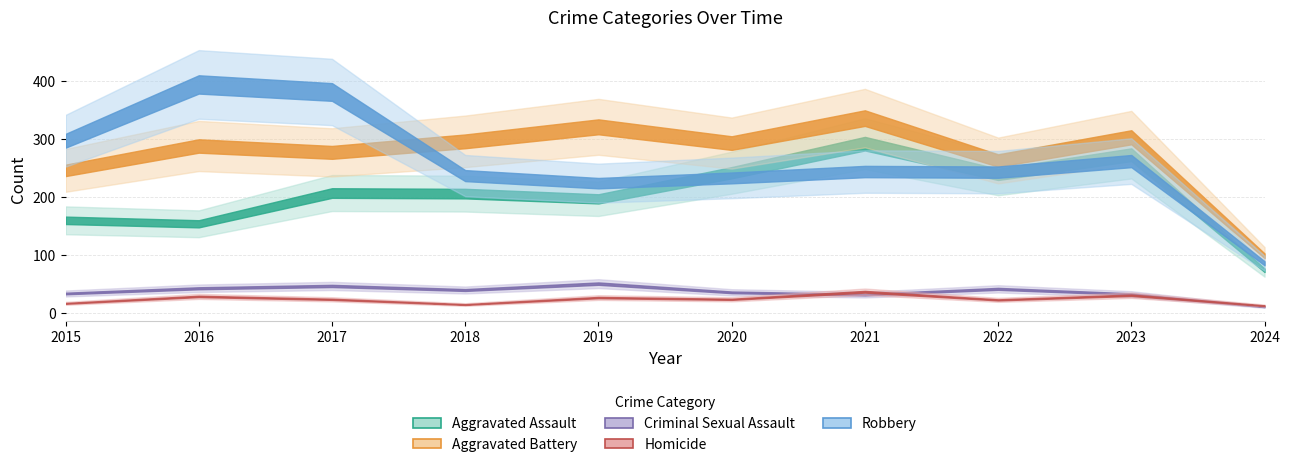

At how many categories does at least one series exceed 137?

9